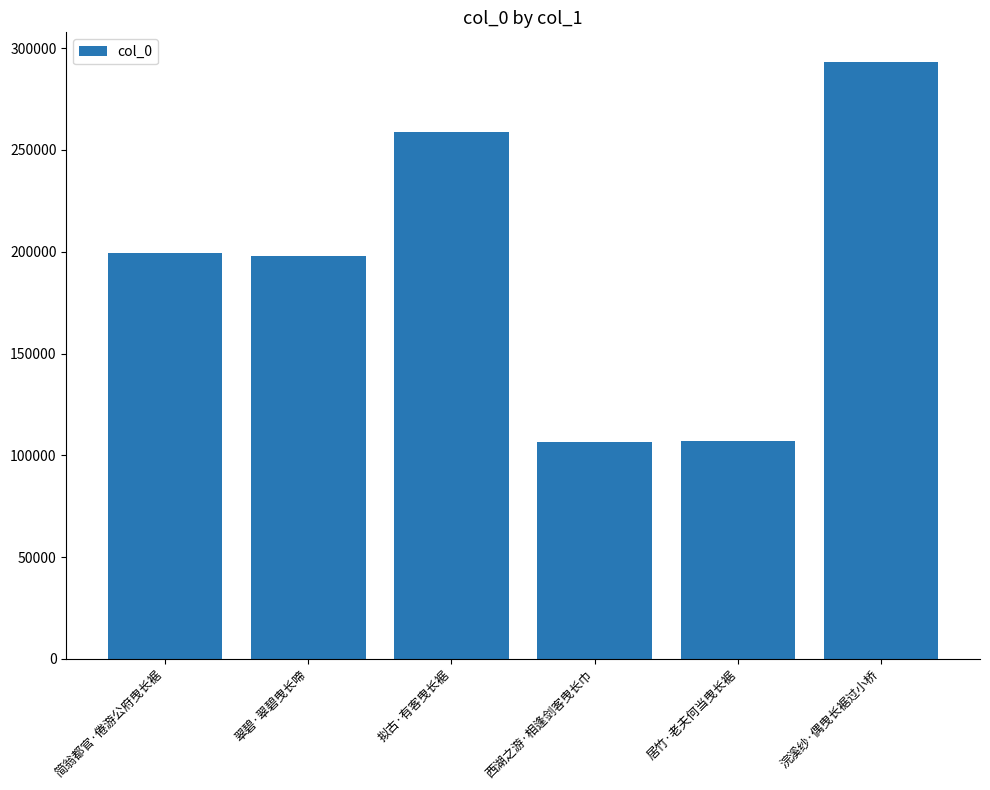

What is the label of the 5th bar from the left?

居竹·老夫何当曳长裾